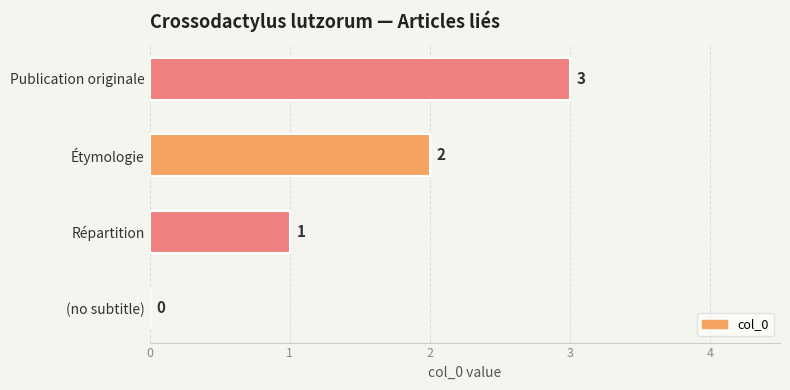

What is the change in value from Répartition to Publication originale?

+2